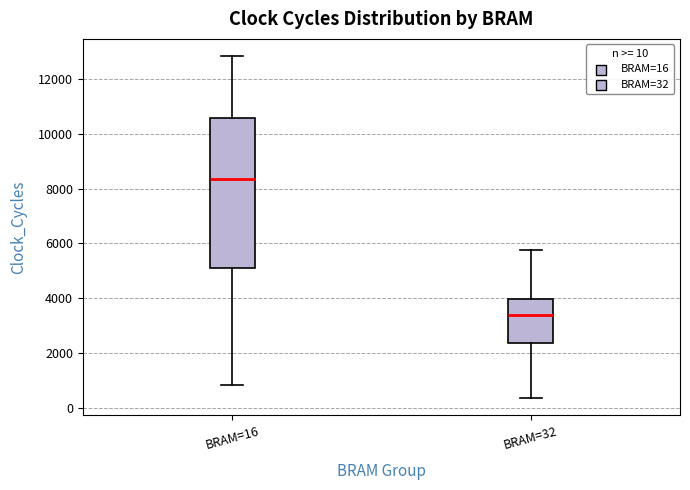

Where does the median line of the box for BRAM=32 sit on the y-axis? The values are not printed on the chart, so give them approximately, as read against the axis.

3400